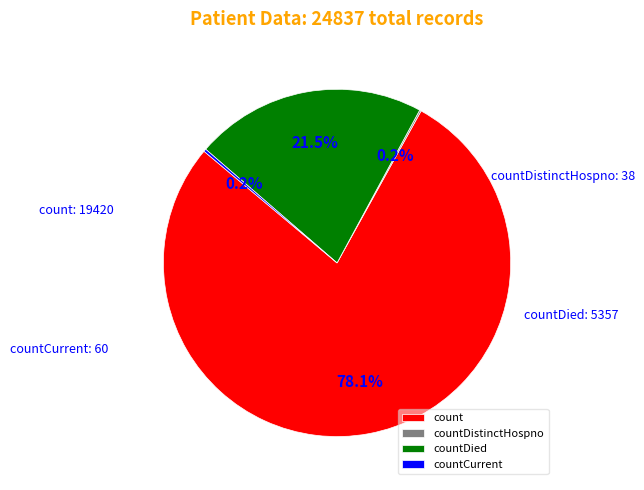

Is count the majority of the pie?

Yes